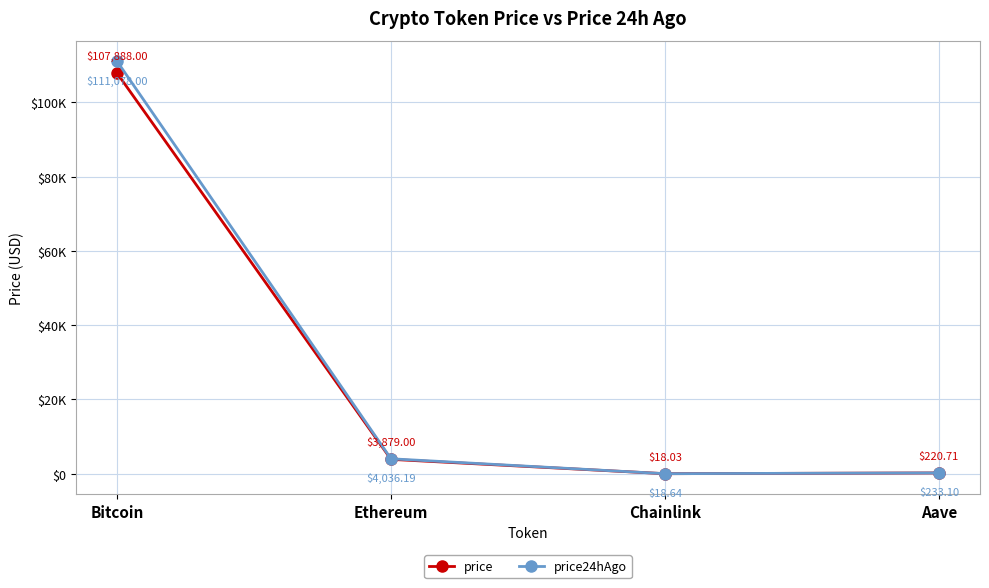

What is the value of the price24hAgo point at the 1st from the left?

111078.0